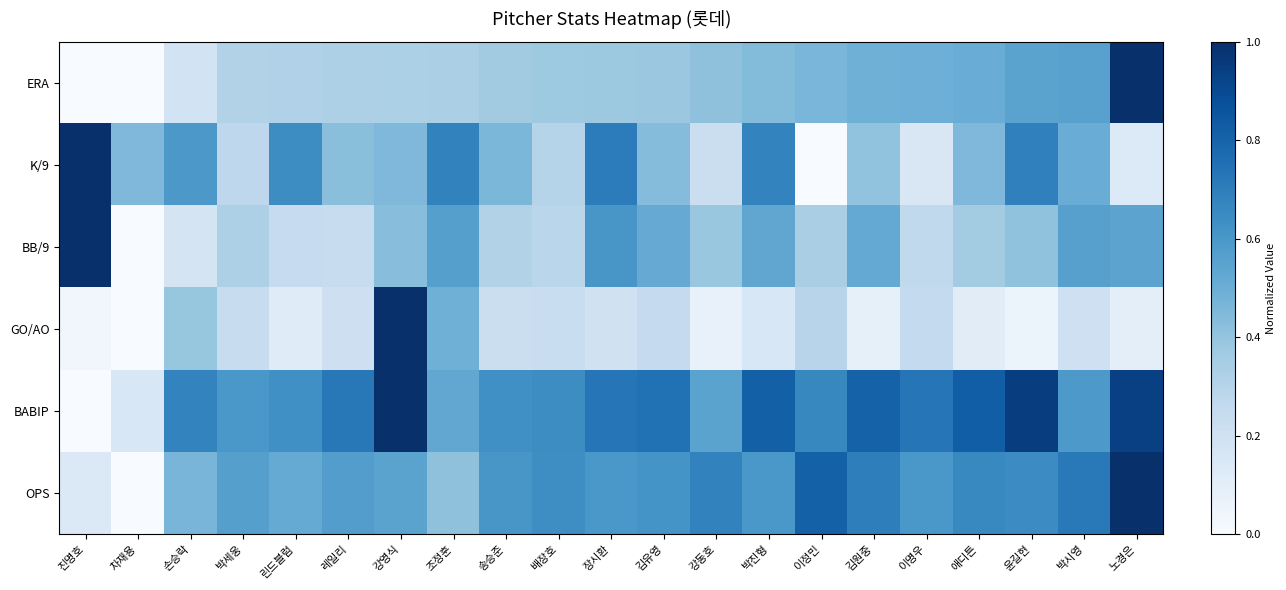

Count the number of data series in this chart.

6